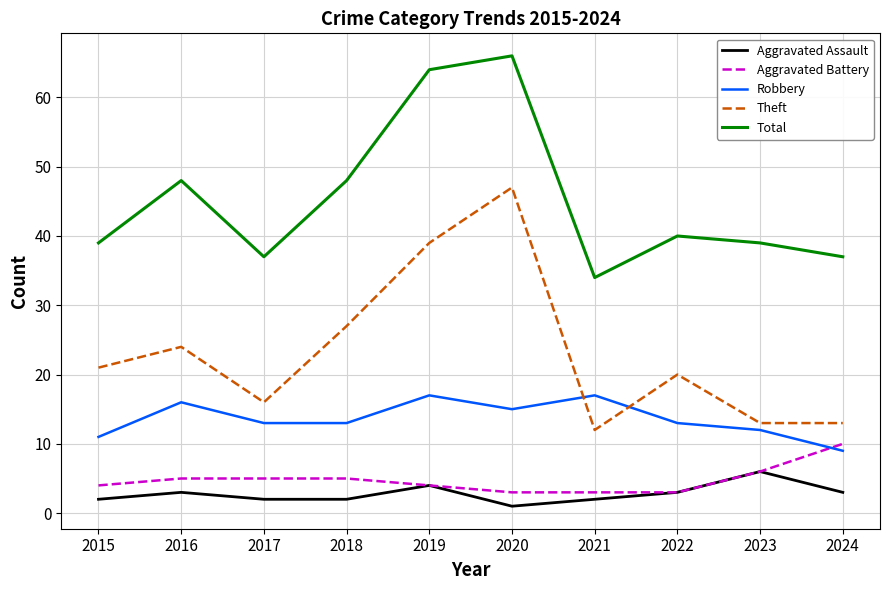

What is the difference between the maximum and minimum values in the Aggravated Battery series?

7